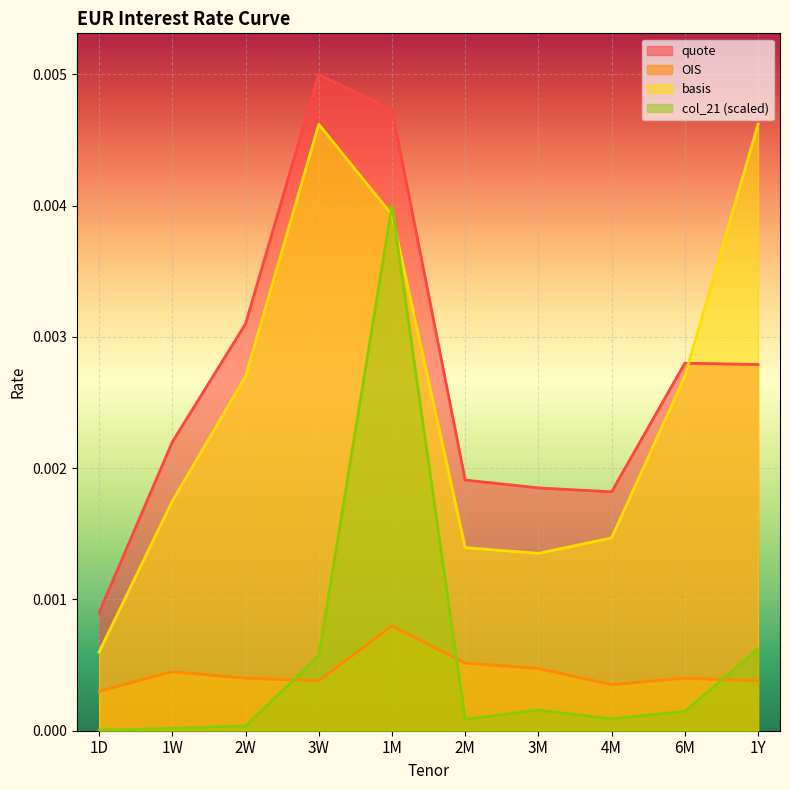

How many data points does each series have?

10